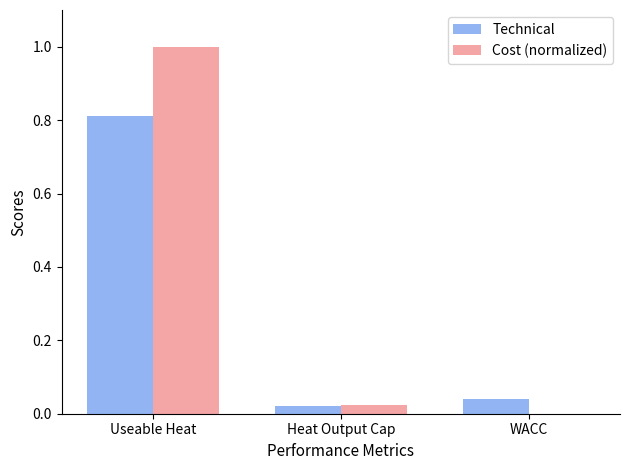

Read the Cost (normalized) value at Useable Heat.

1.0